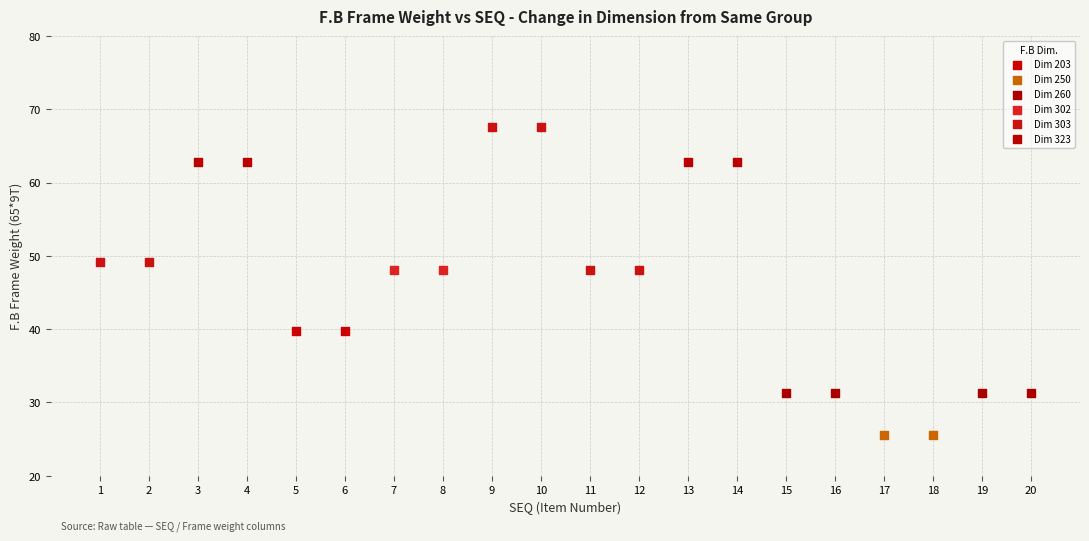

Which series reaches the minimum Y coordinate?

Dim 250